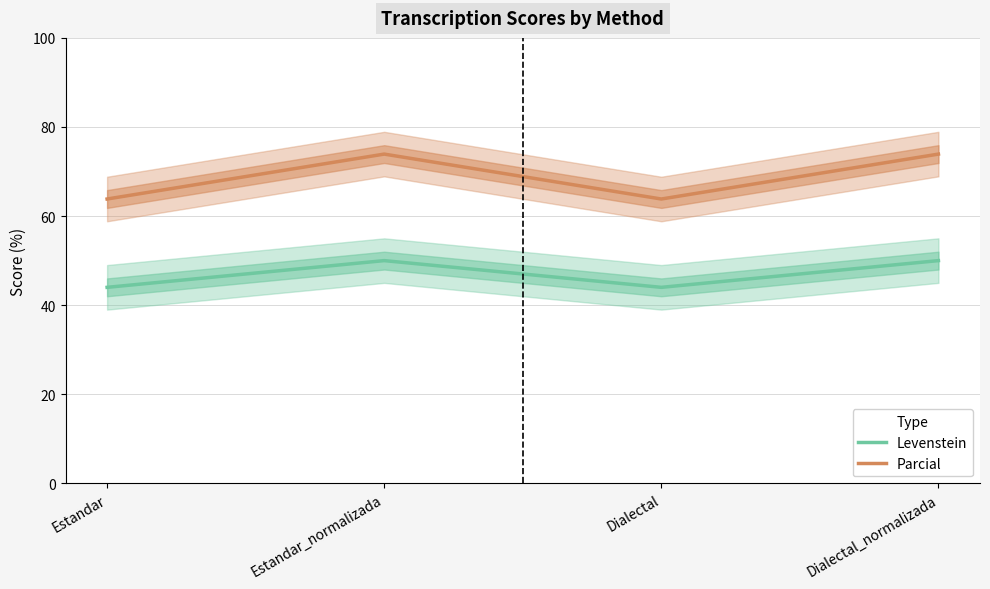

How many values in the Levenstein series are below 50?

2